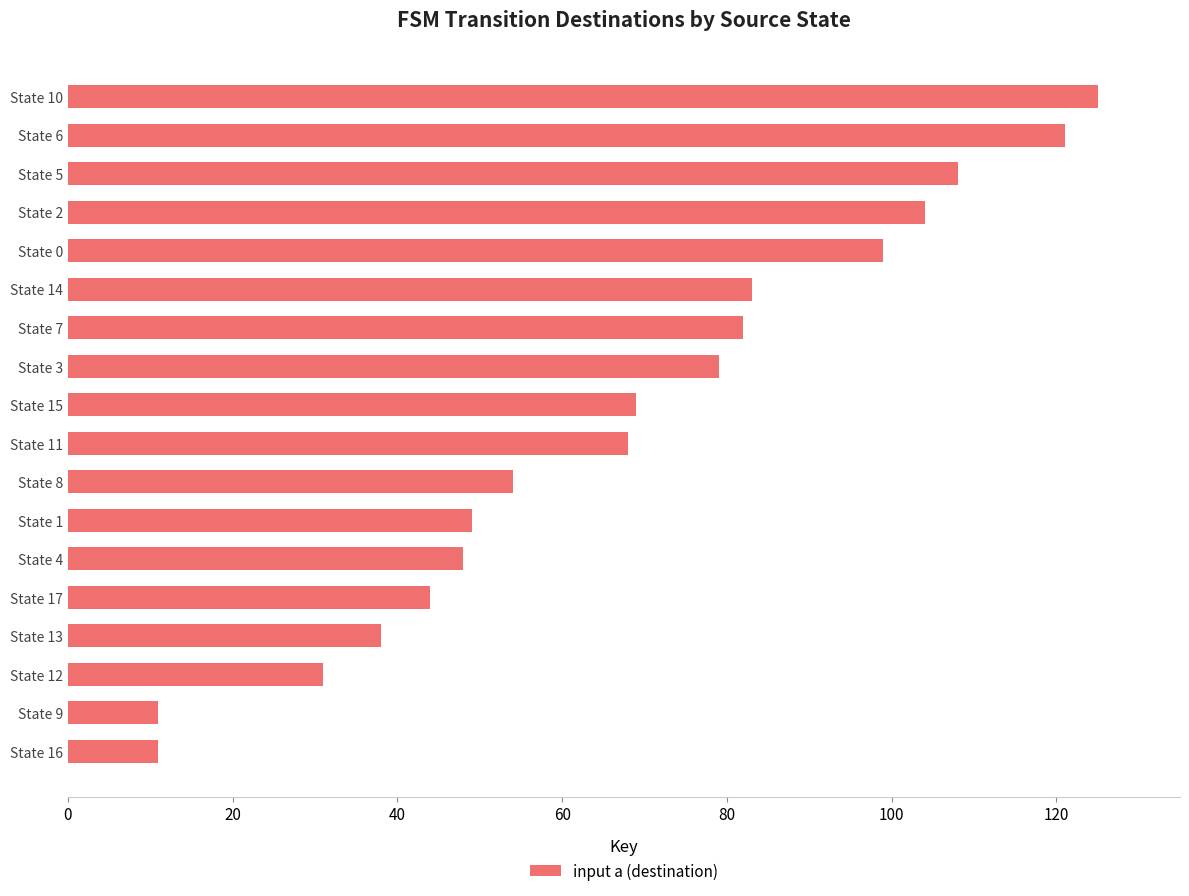

What is the average value?

68